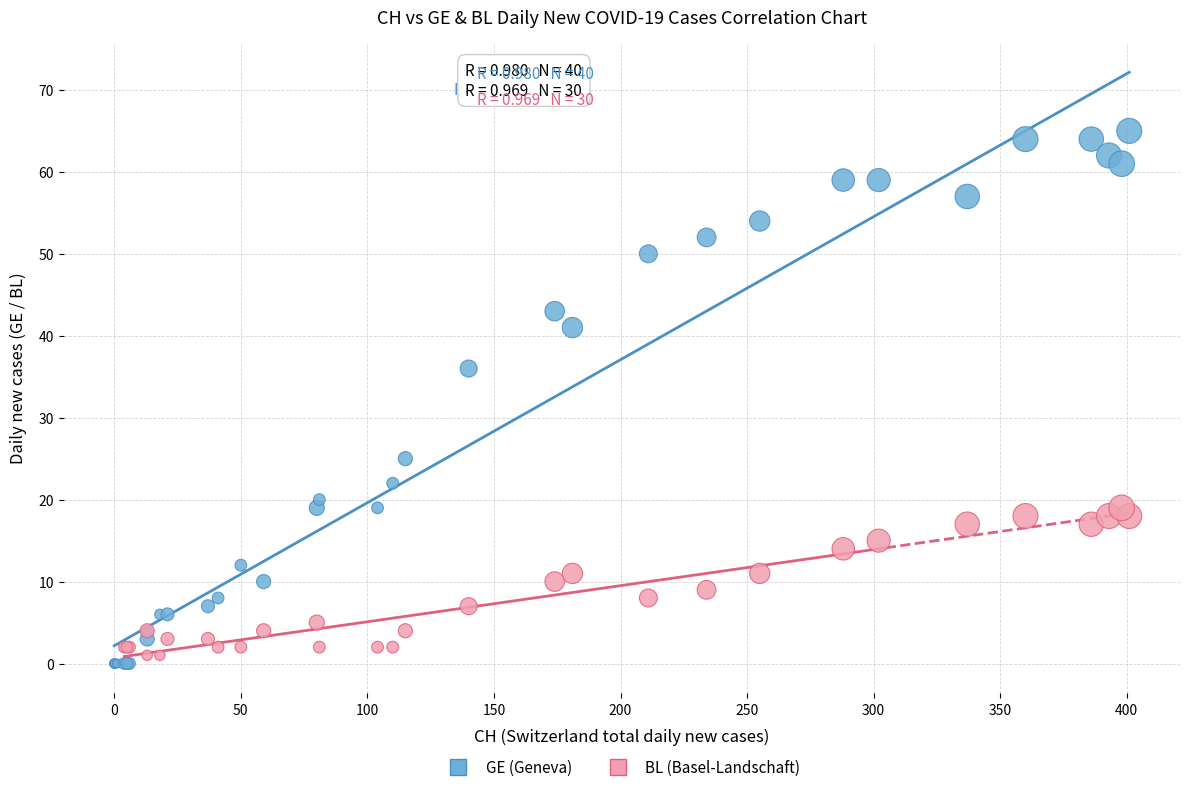

Which series reaches the maximum Y coordinate?

GE (Geneva)